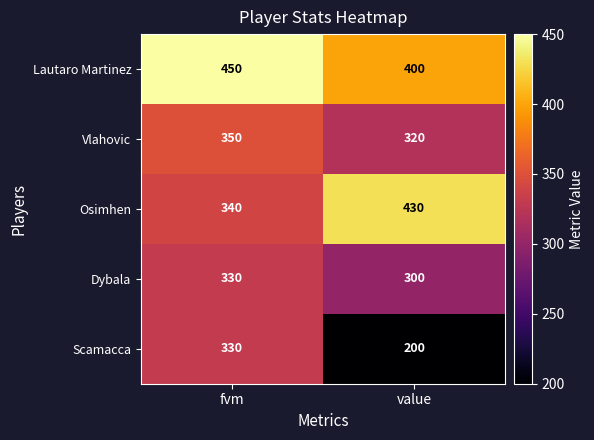

The Vlahovic series shows 320 at value. True or false?

True